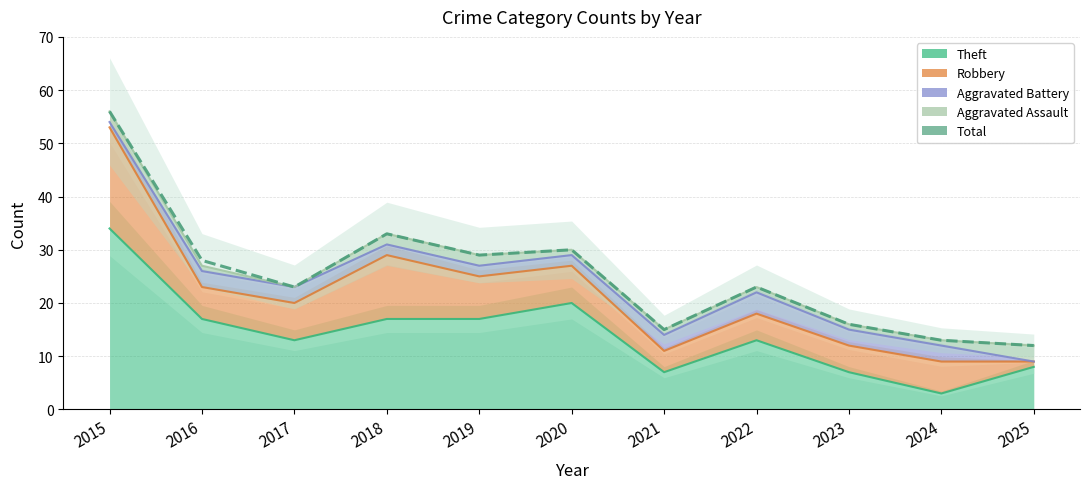

How many lines are shown in the chart?

1